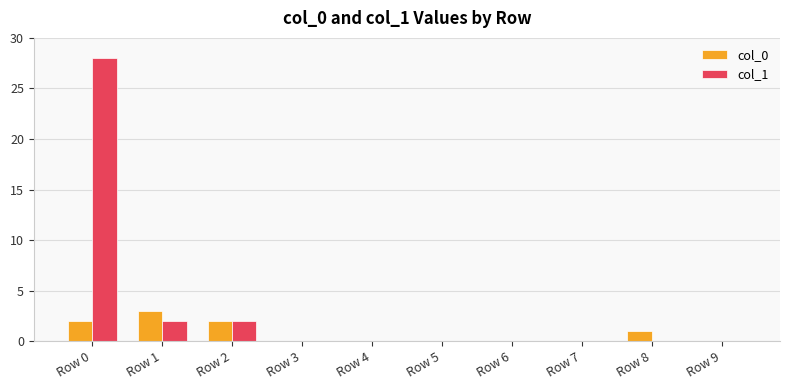

At which category is the sum across all series the highest?

Row 0